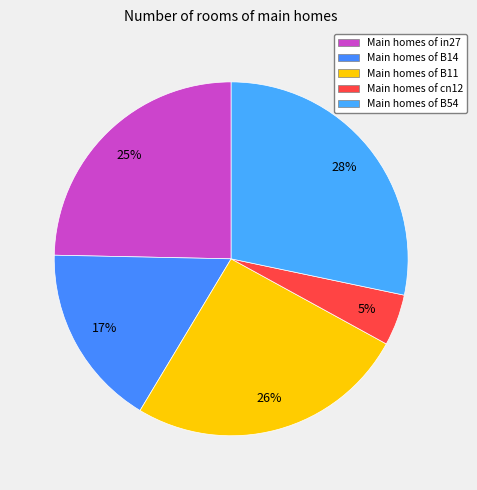

Count the number of slices in the pie.

5